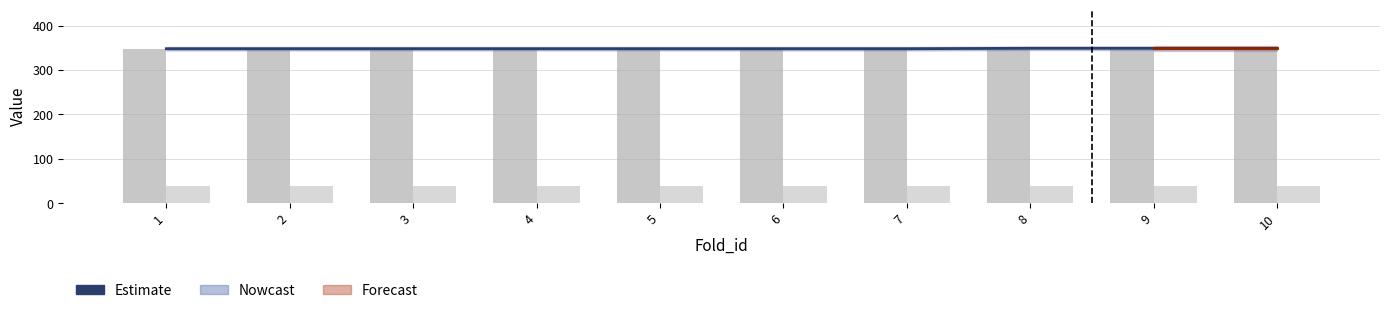

Is it true that N_test equals 349 at 8?

True